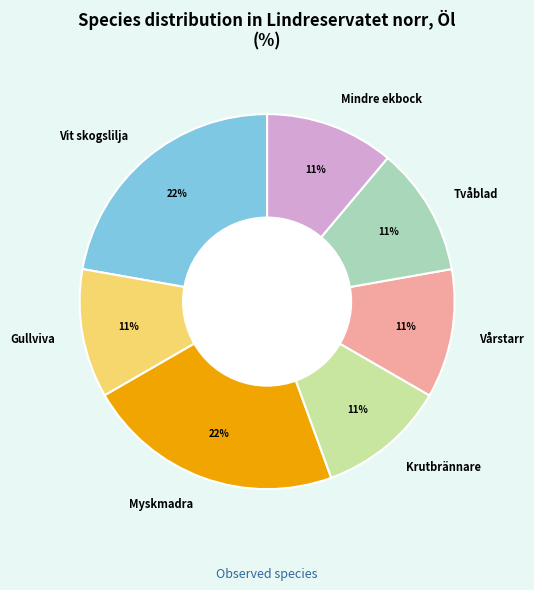

What is the ratio of the value at Myskmadra to the value at Tvåblad?

2.0